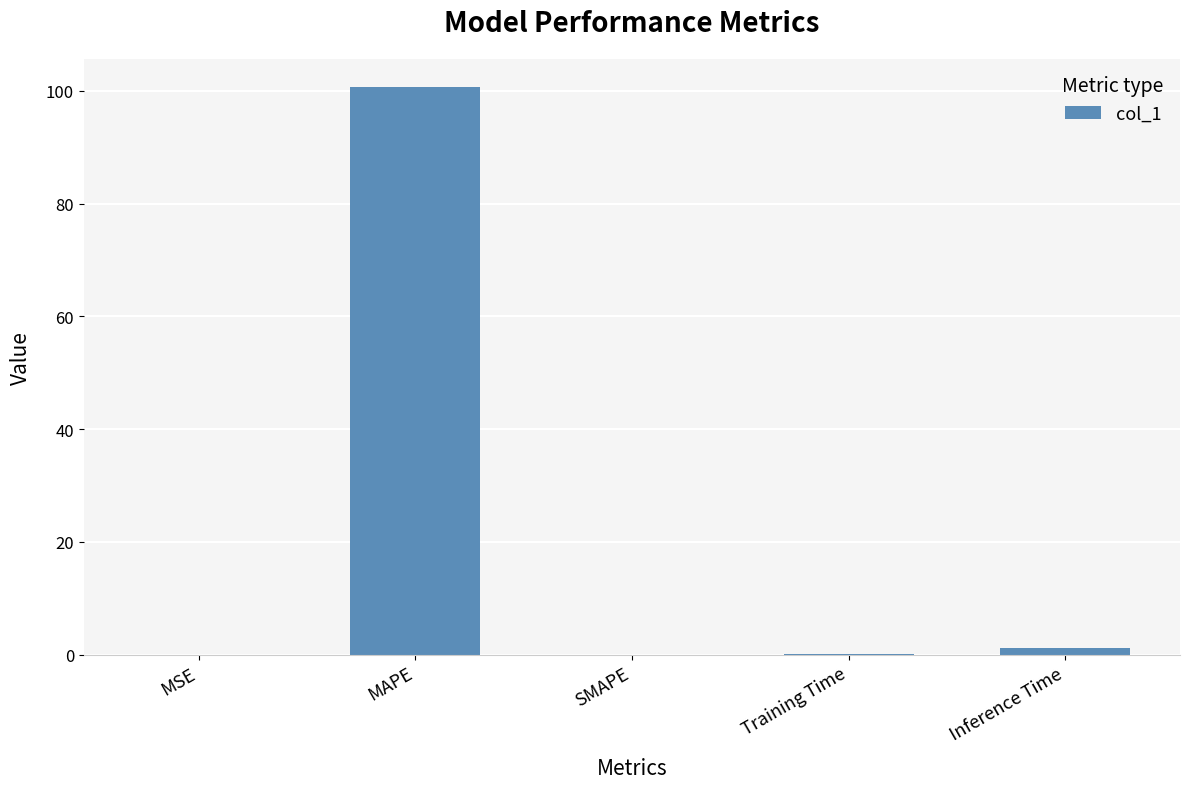

What is the sum of all values?

102.0